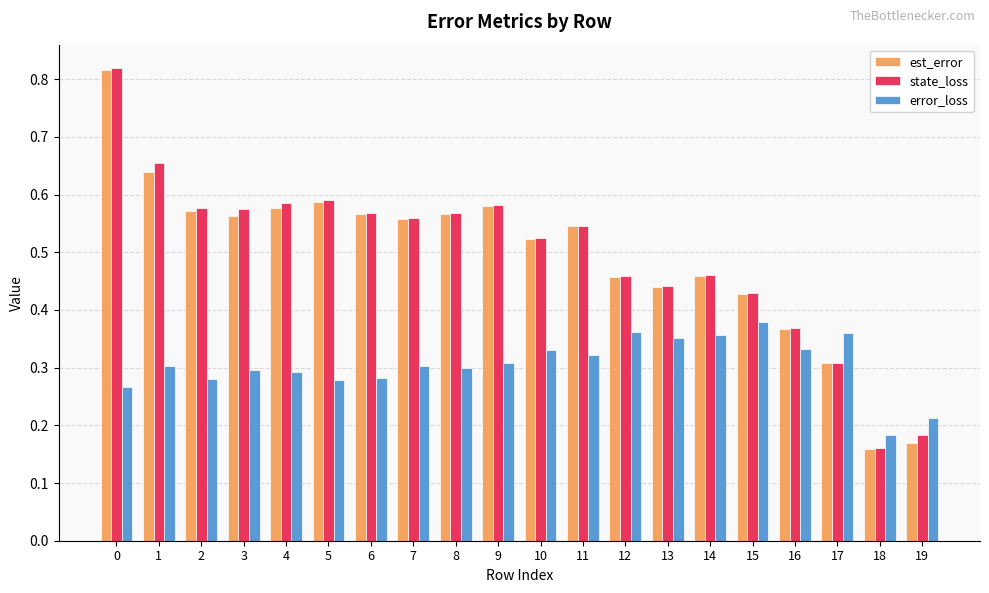

How many state_loss values are between 0 and 1?

20